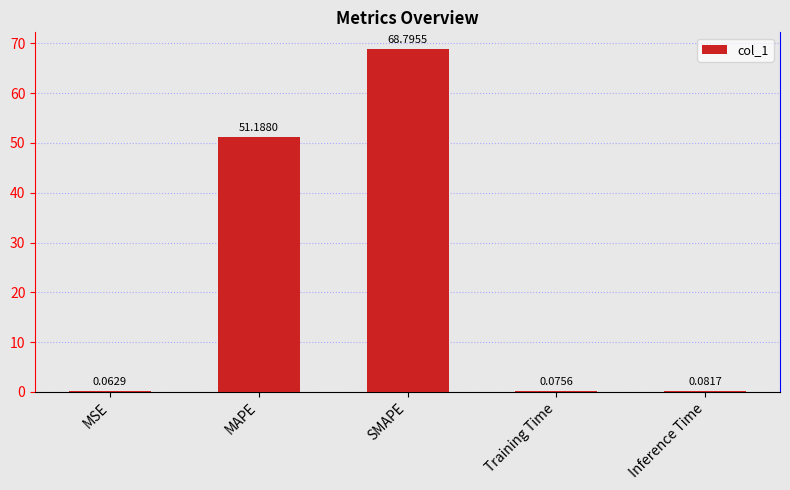

How many data points does each series have?

5